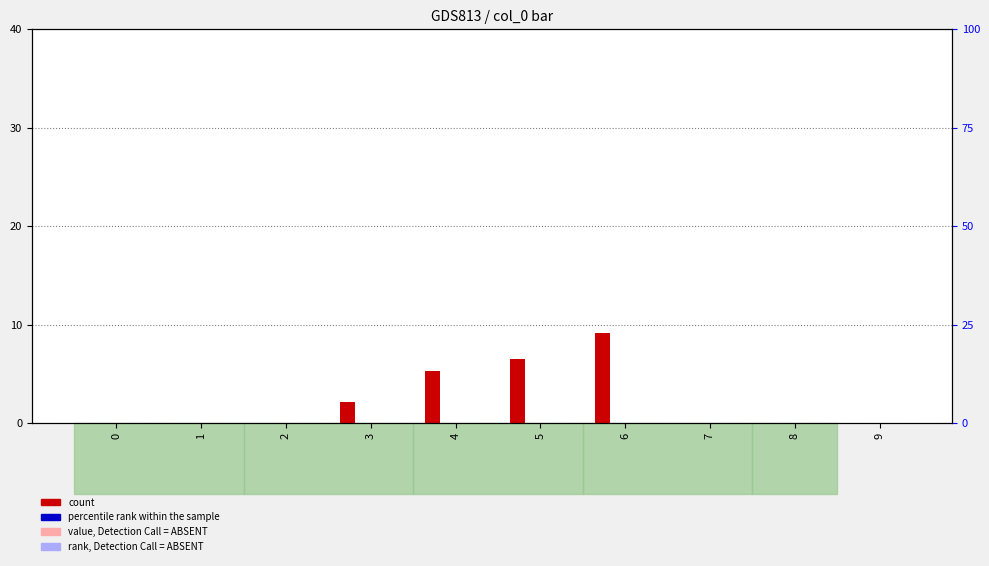

At which category is the sum across all series the highest?

6